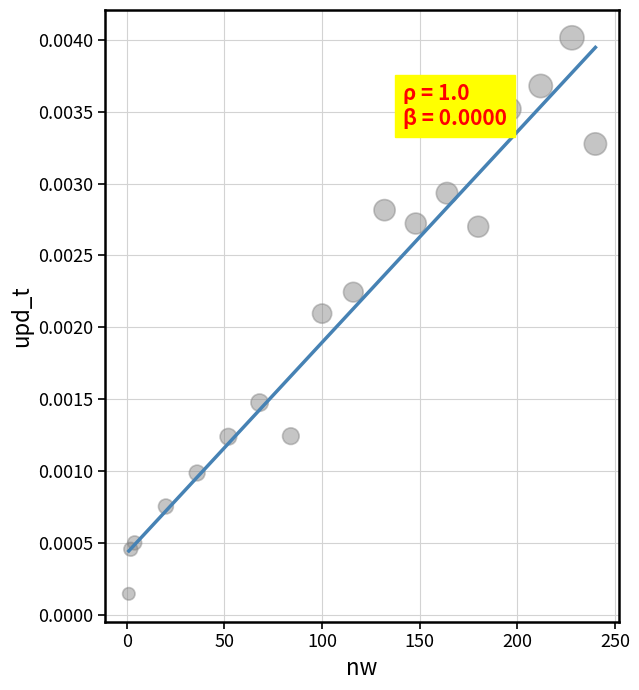

What is the range of X values (max minus min)?

239.0